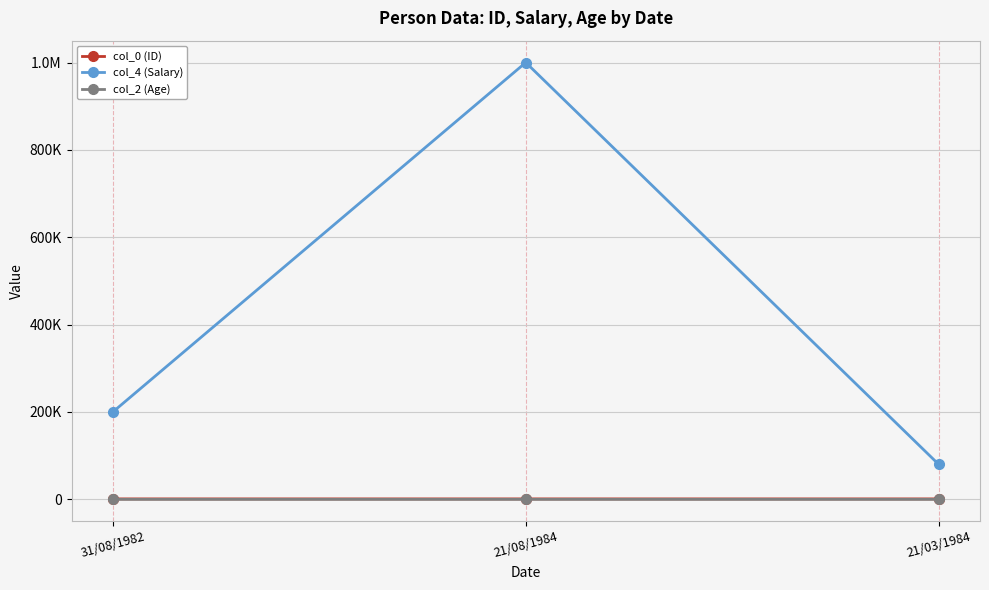

Which label corresponds to the largest value in the chart?

21/08/1984